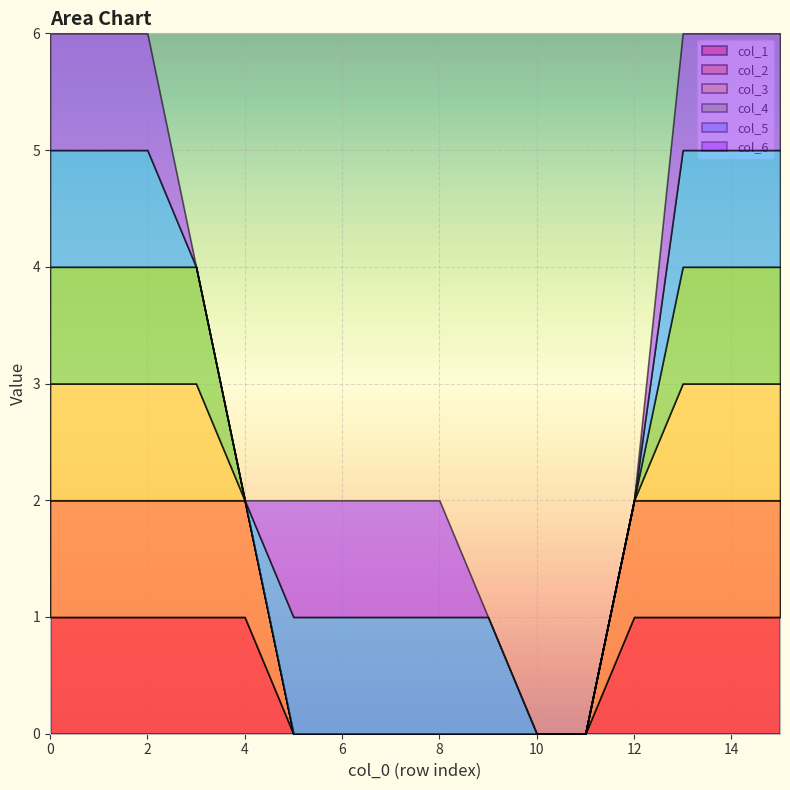

What is the sum of all col_6 values?

10